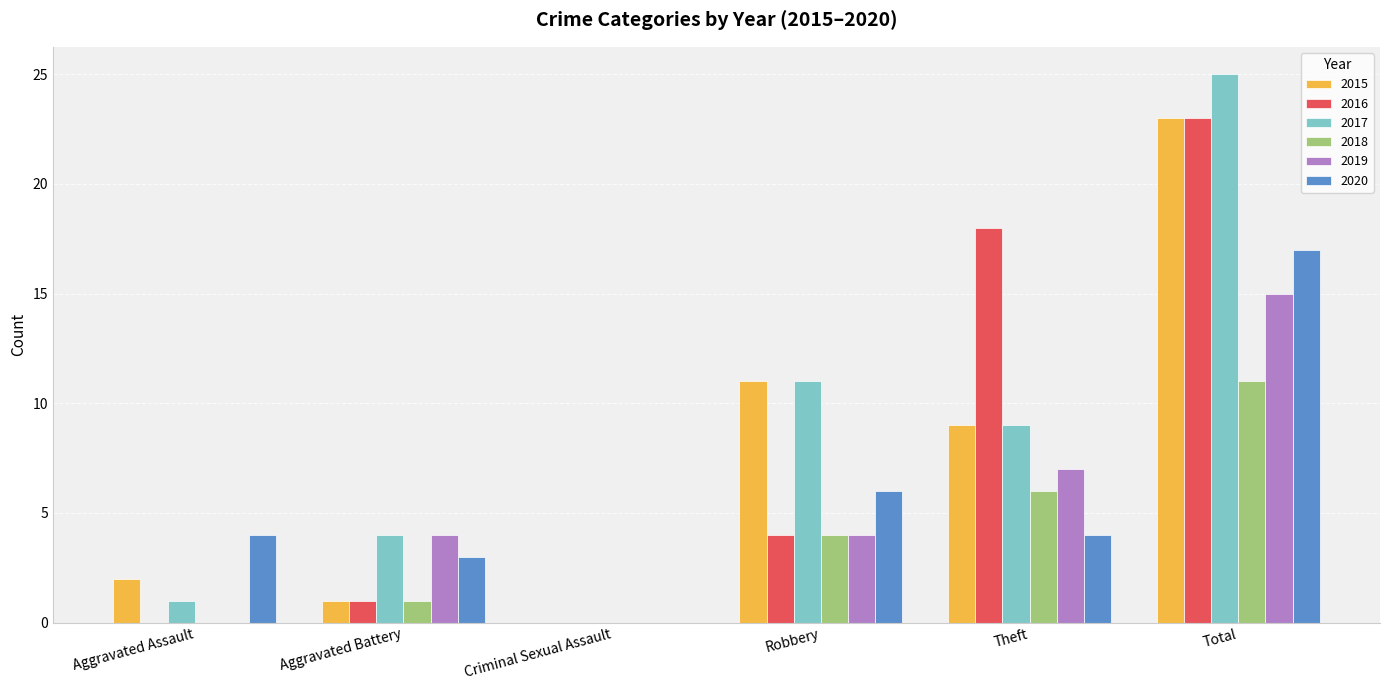

At which category is the sum across all series the highest?

Total